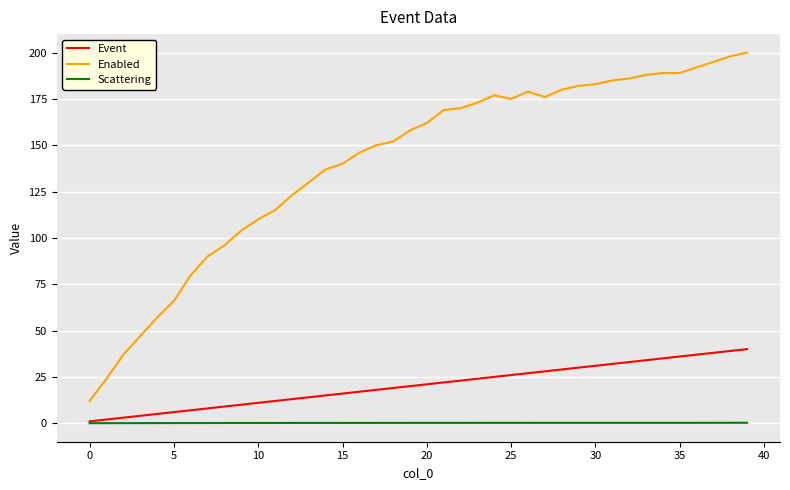

Which series has the widest spread of values?

Enabled